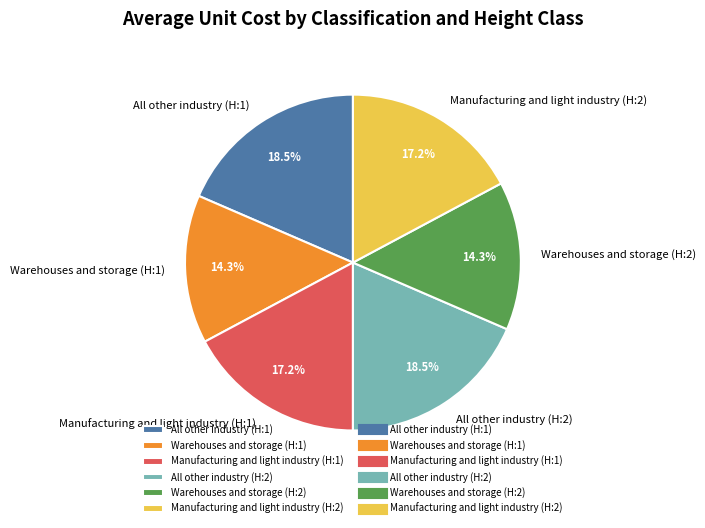

How much of the chart is everything except Manufacturing and light industry (H:2)?

82.8%